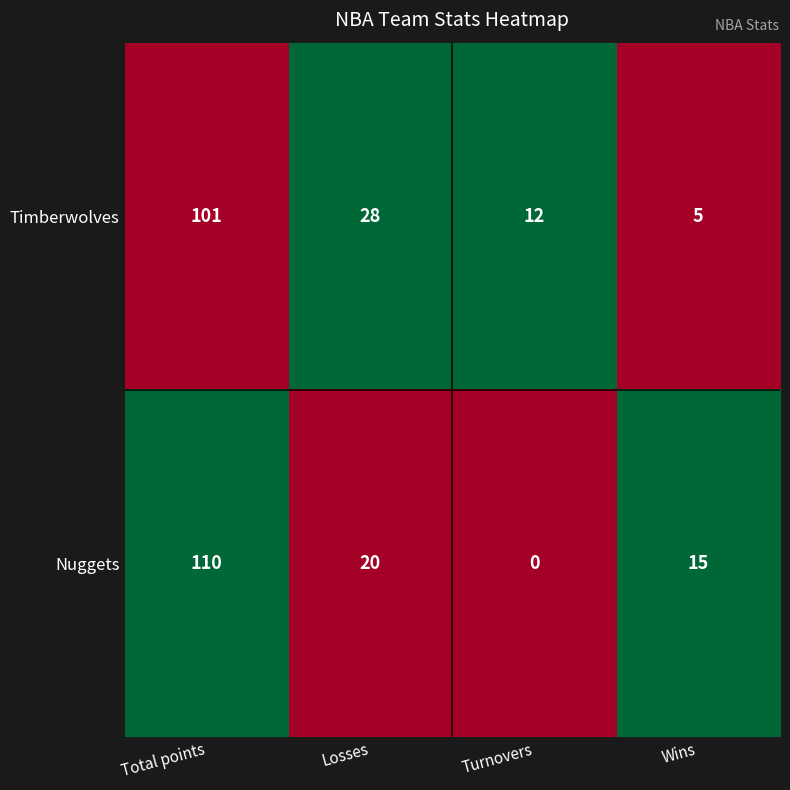

At how many categories does at least one series exceed 0?

4